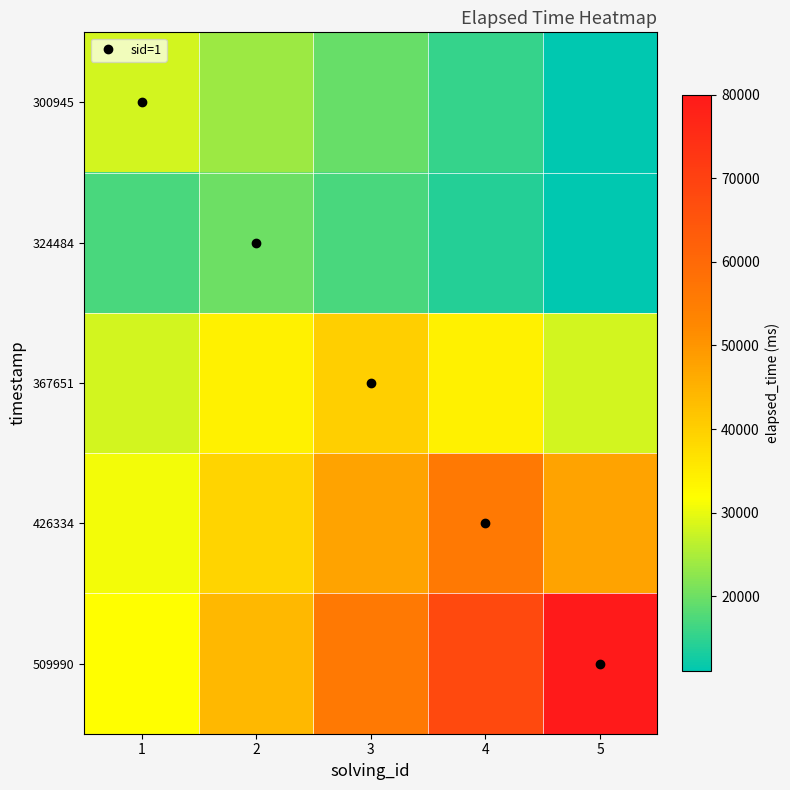

Reading left to right, what are all the values shown in this chart?

300945: 1=28000.0	2=23800.0	3=19600.0	4=15400.0	5=11200.0
324484: 1=17000.0	2=20000.0	3=17000.0	4=14000.0	5=11000.0
367651: 1=28000.0	2=34000.0	3=40000.0	4=34000.0	5=28000.0
426334: 1=30800.0	2=39200.0	3=47600.0	4=56000.0	5=47600.0
509990: 1=32000.0	2=44000.0	3=56000.0	4=68000.0	5=80000.0